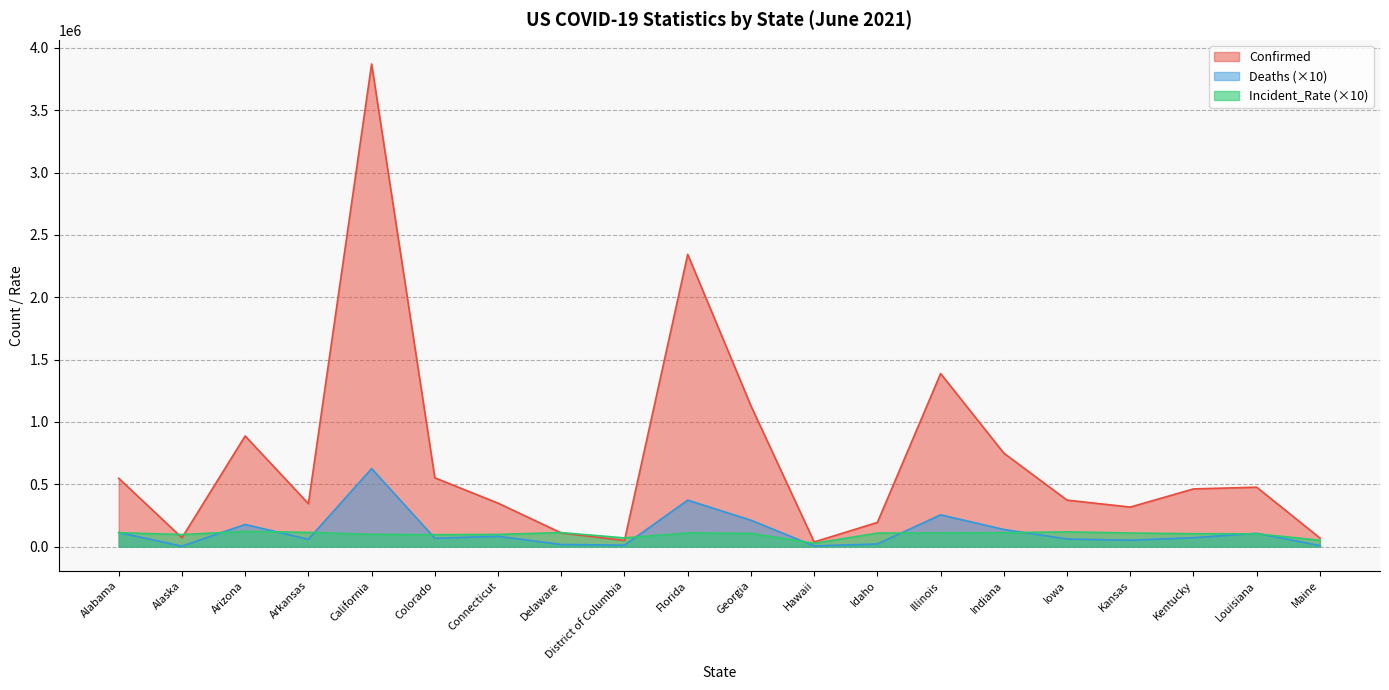

What is the label of the 4th point from the left?

Arkansas